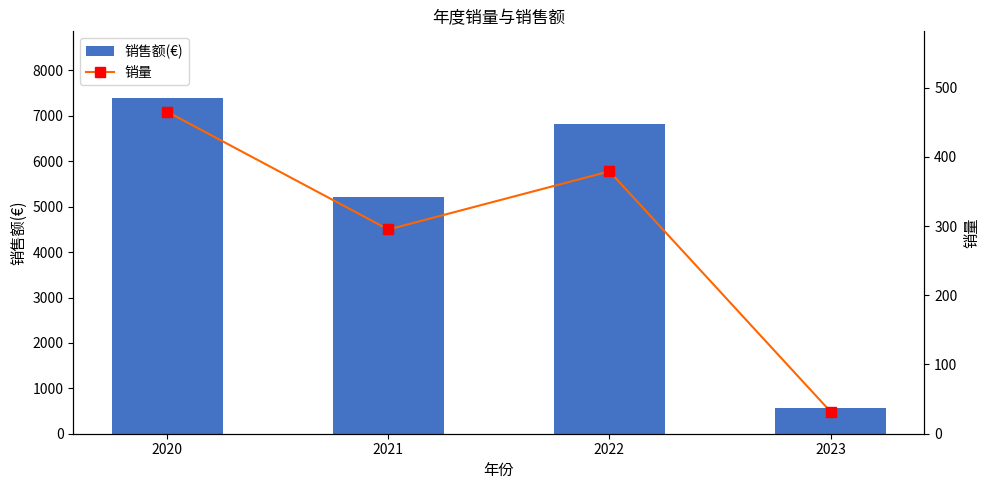

Which series has the largest total across all categories?

销售额(€)